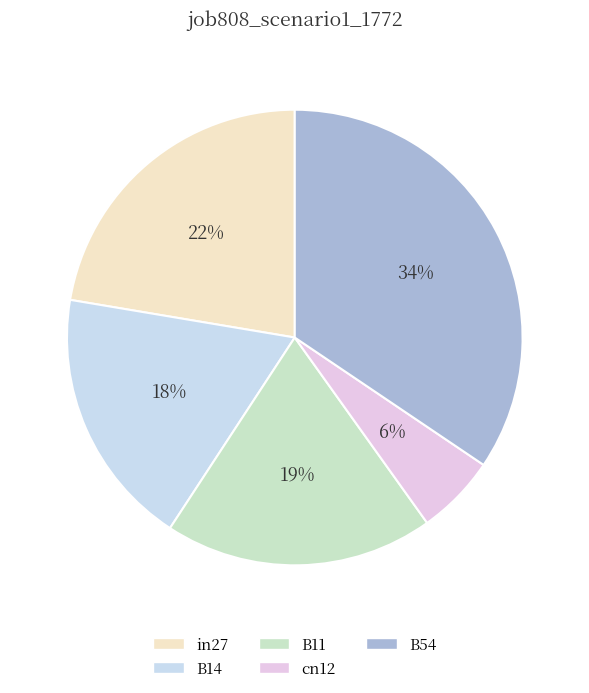

Which has a higher value, in27 or B54?

B54